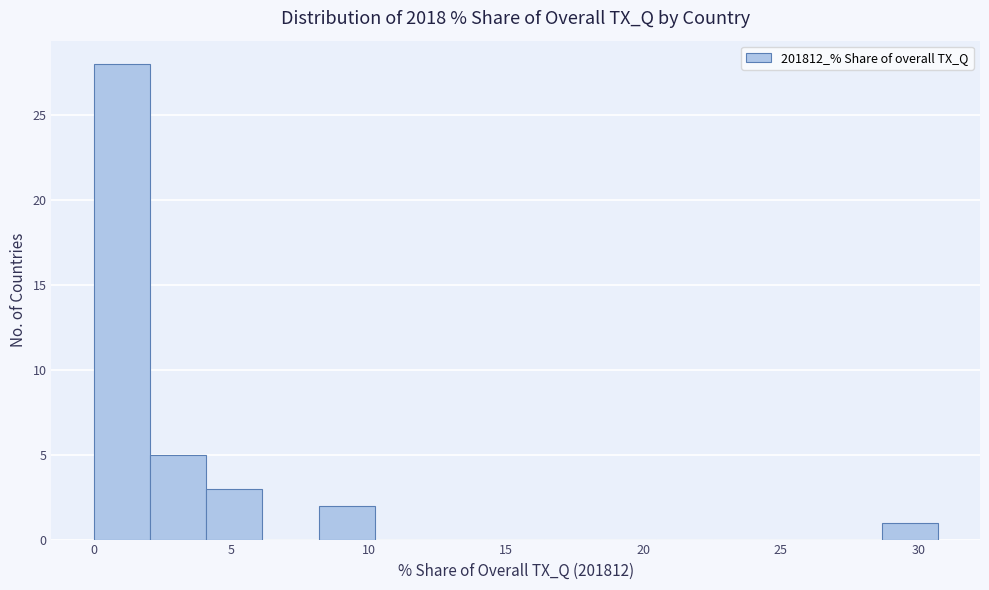

How tall is the bar that spans 2.0 to 4.0 on the x-axis? Neither the bar edges nor the heights are printed on the chart, so give them approximately, as read against the axes.

5